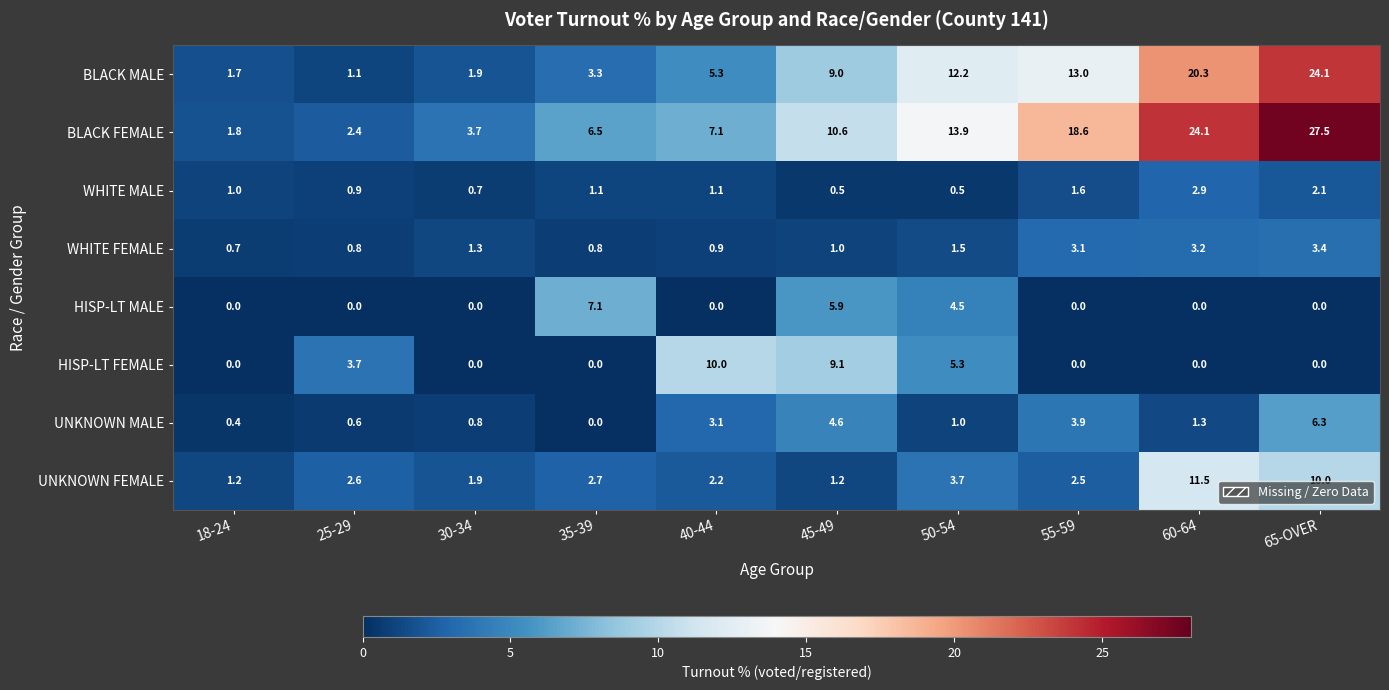

How many data points does each series have?

10